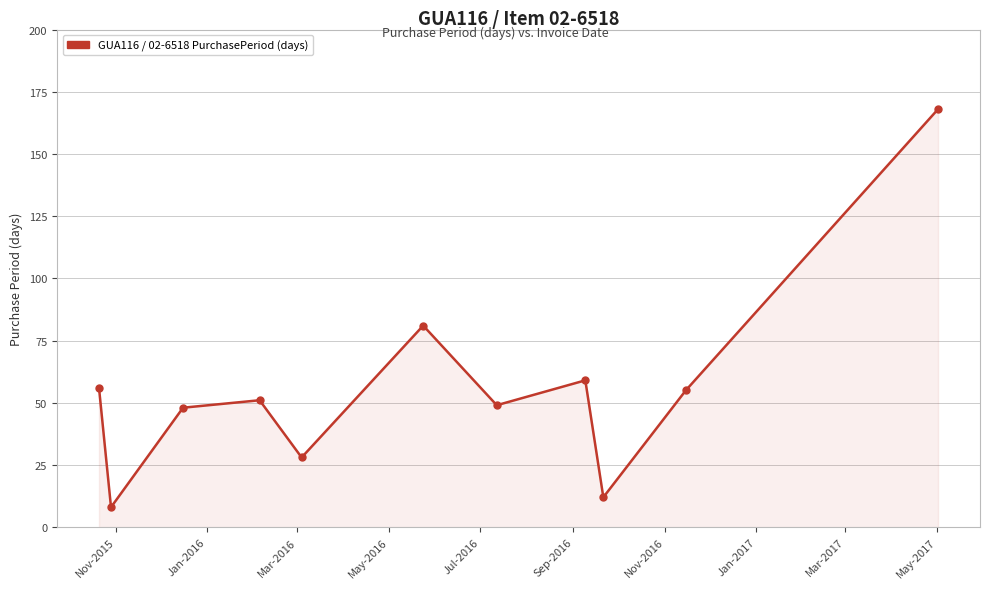

What is the greatest value displayed?

168